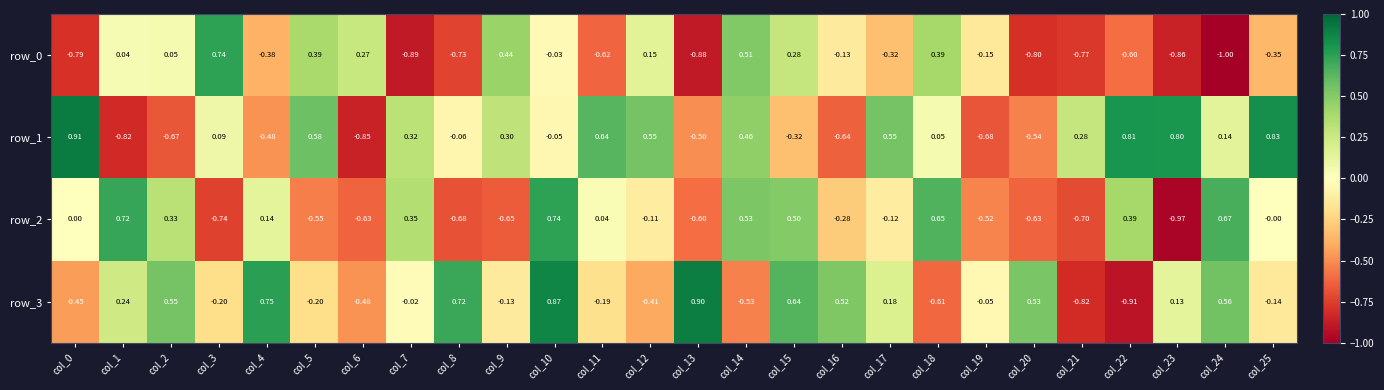

Is the value of row_2 at col_5 greater than the value of row_1 at col_21?

No